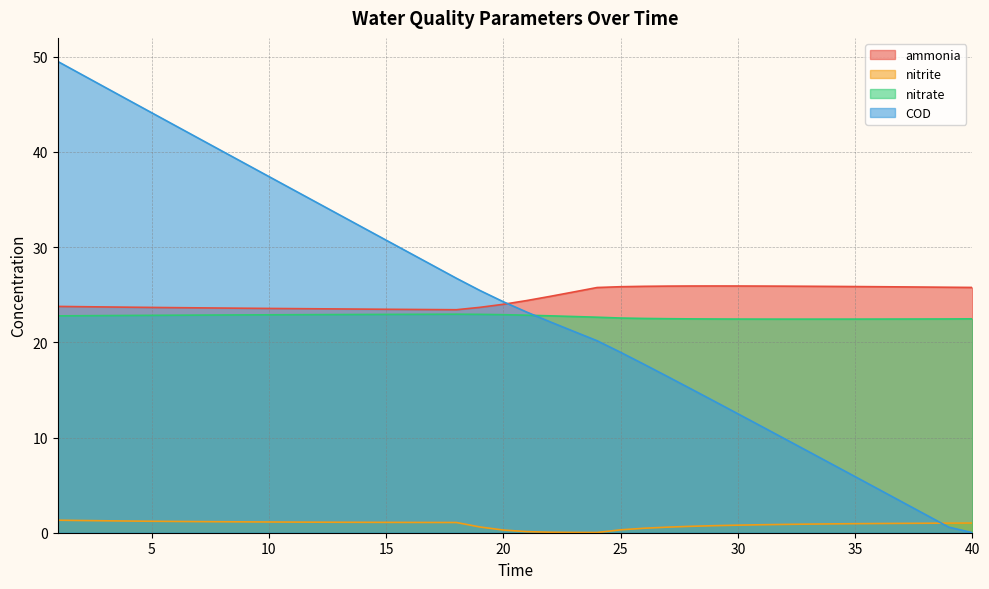

Which label corresponds to the smallest value in the chart?

40